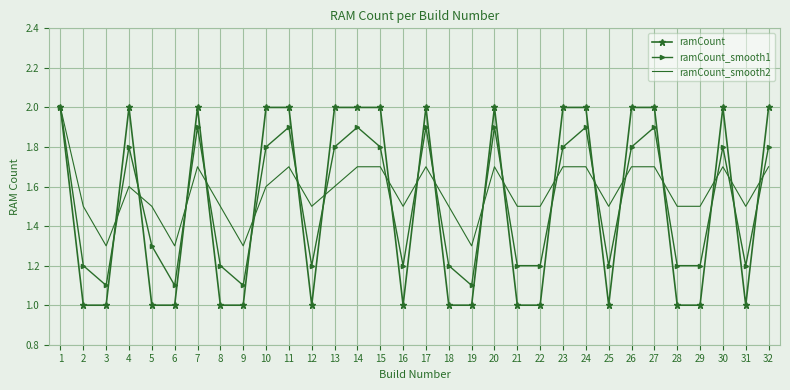

What is the difference between the ramCount_smooth2 values at 27 and 16?

0.2